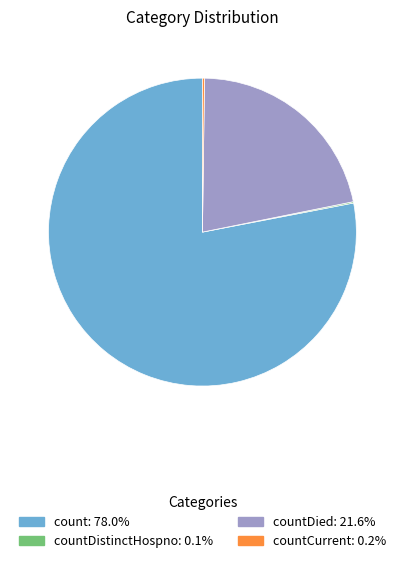

Does any single category account for the majority?

Yes